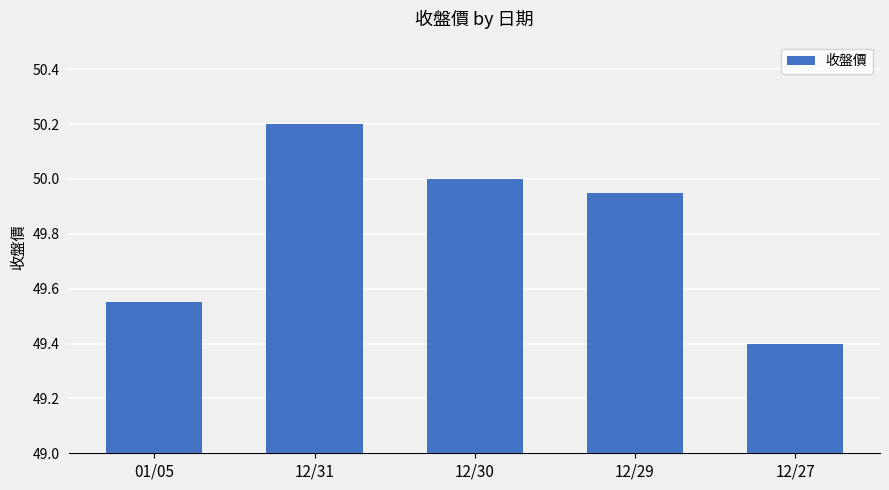

Is it true that the value at 01/05 is 17.0?

False